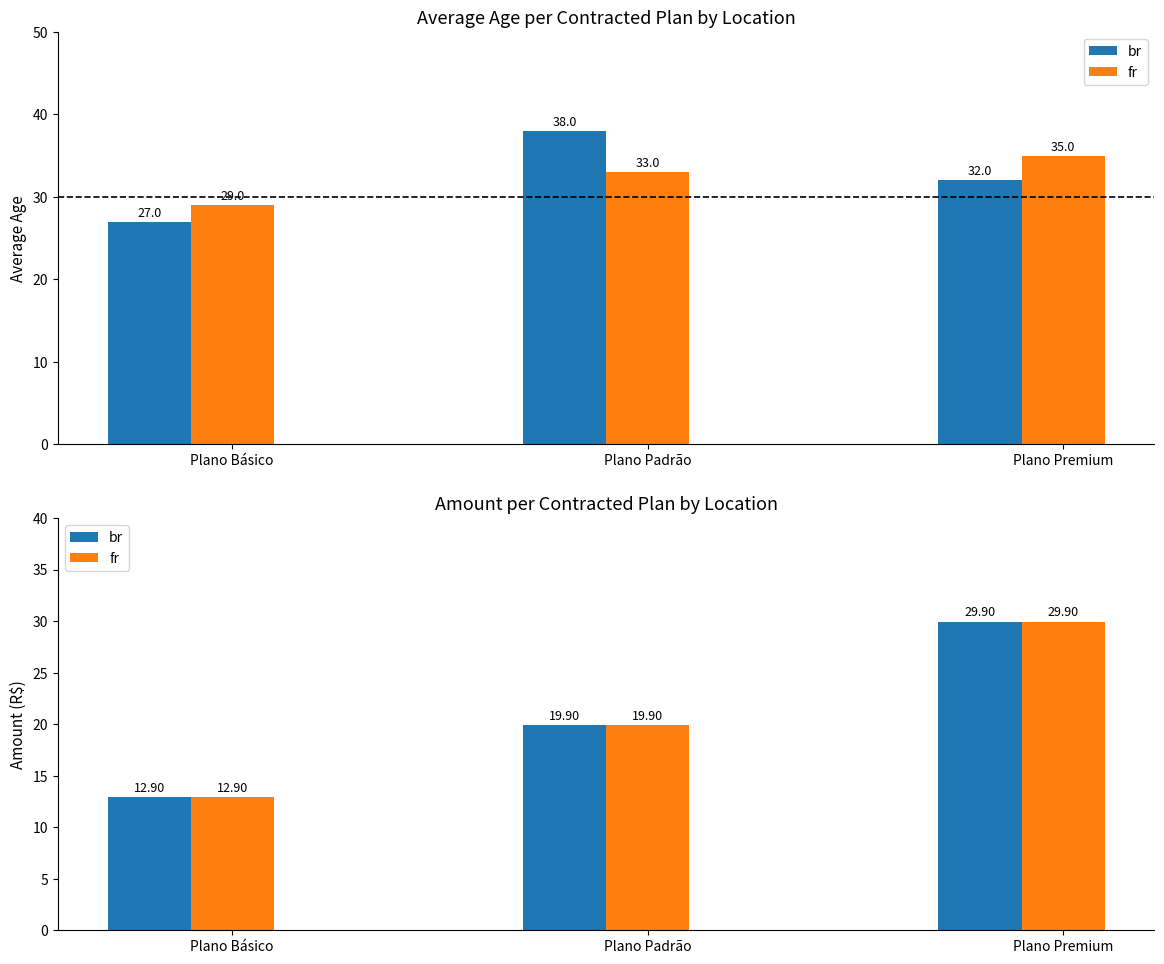

How many data points in fr are less than 19?

1